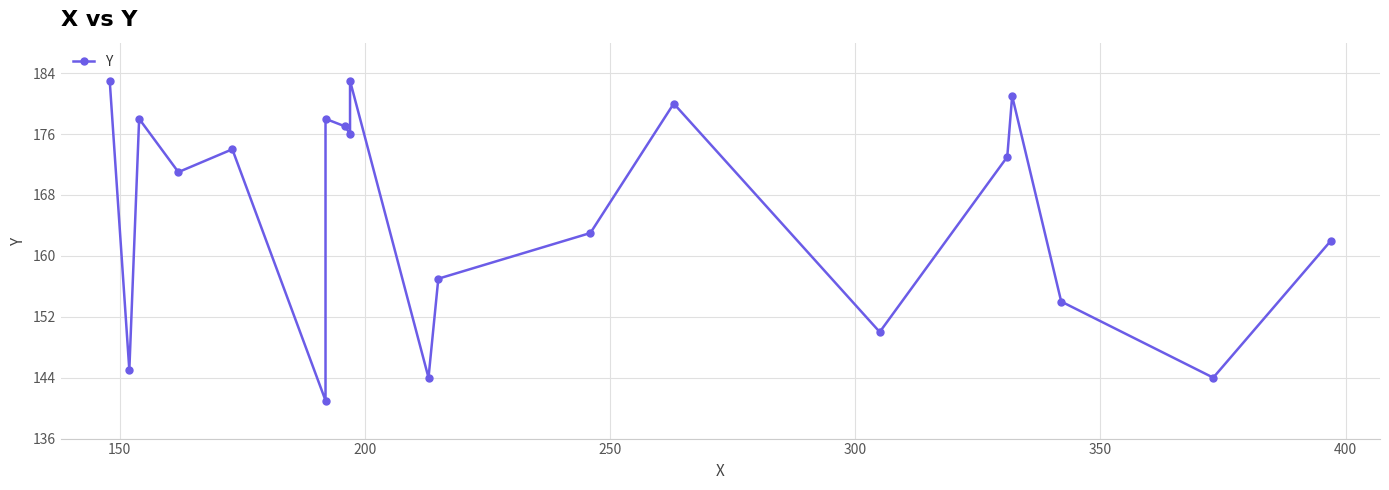

How many data points are less than 173?

10